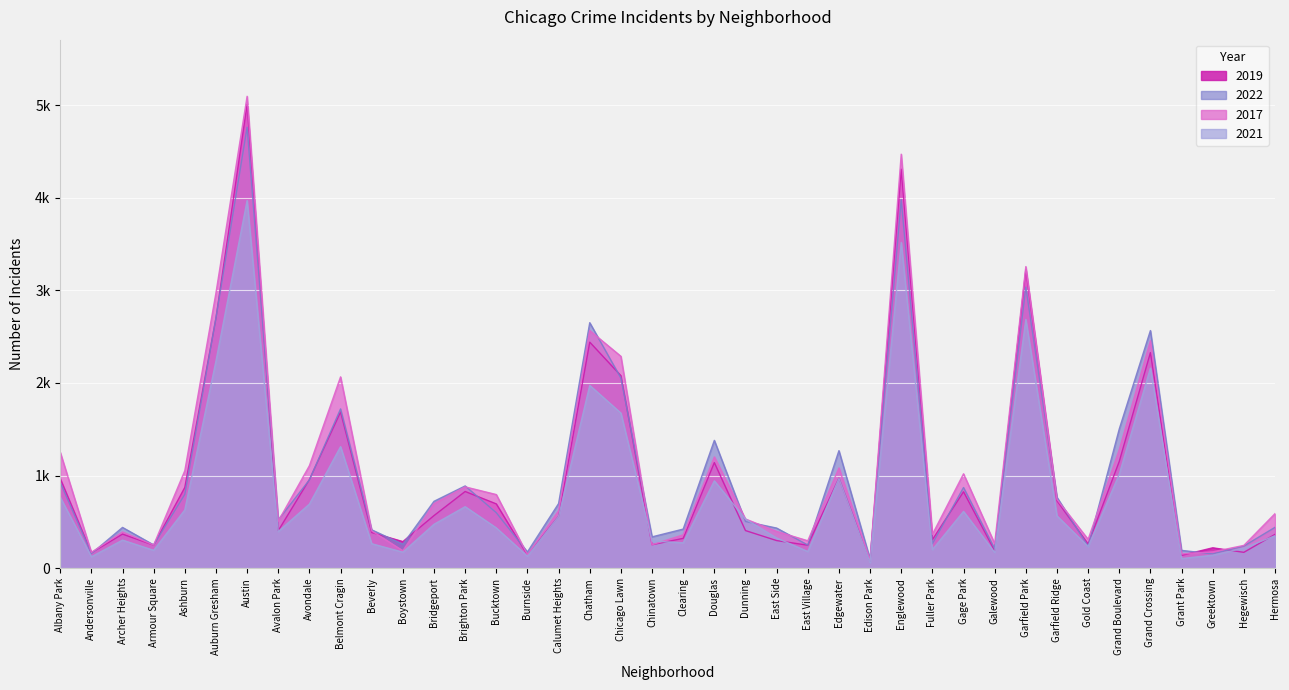

How many interior local valleys does the 2019 series have?

13